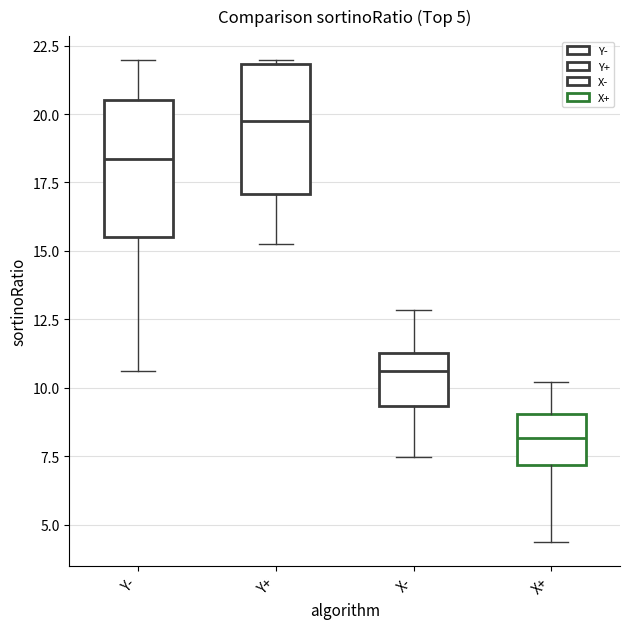

Which box's median line is the highest?

Y+